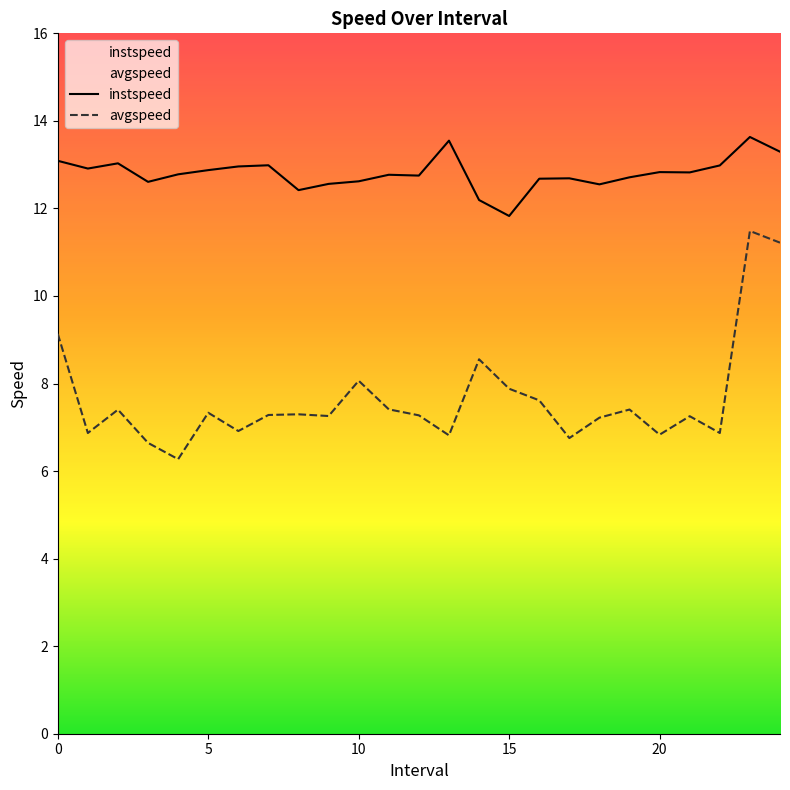

What is the total value across all series at 19.0?

20.1